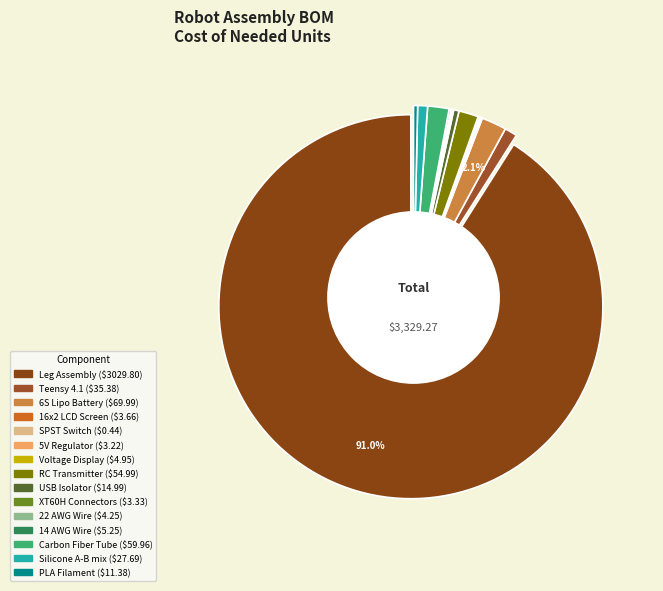

What is the change in value from 5V Regulator to Voltage Display?

+1.7